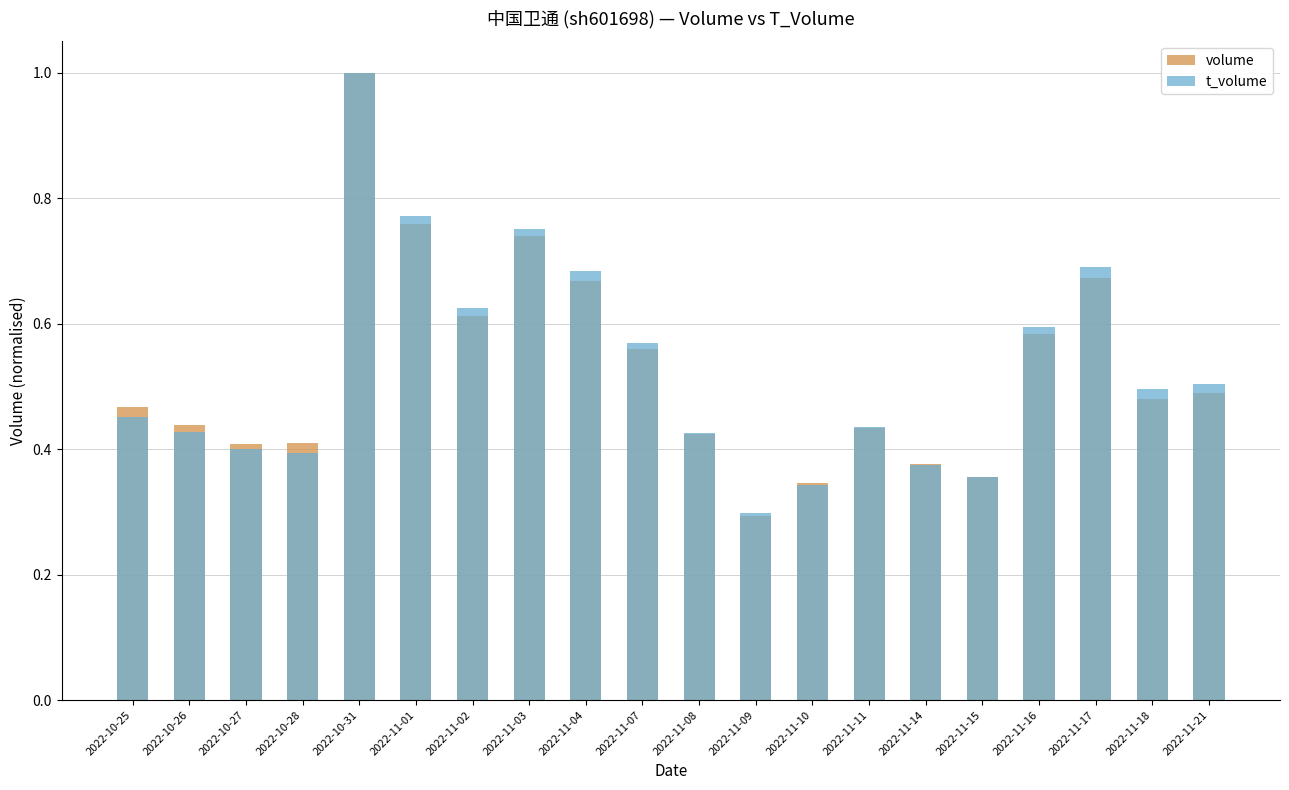

Is the value of volume at 2022-11-16 greater than the value of t_volume at 2022-11-03?

No